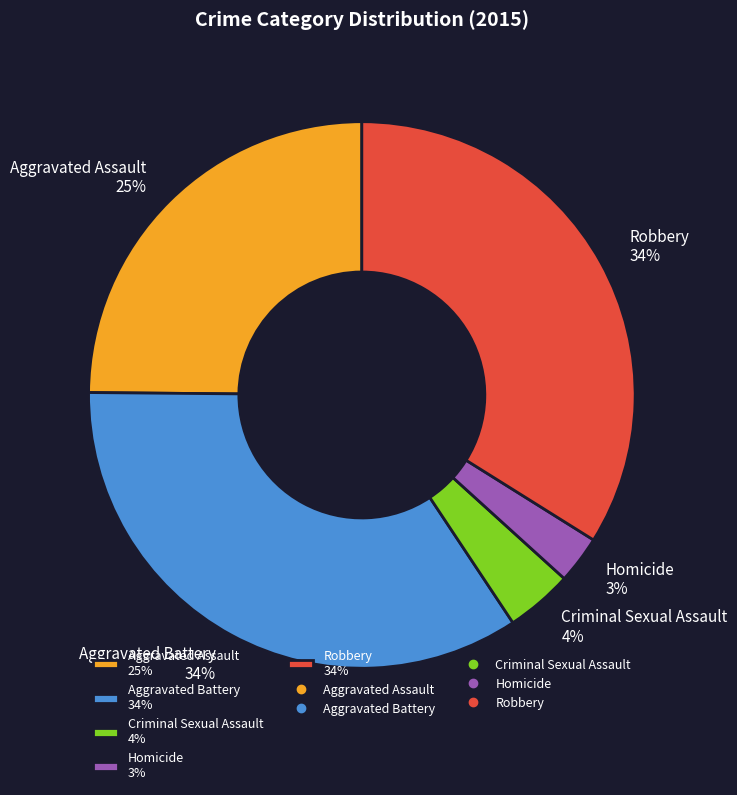

To the nearest percent, what is the average slice percentage?

20%